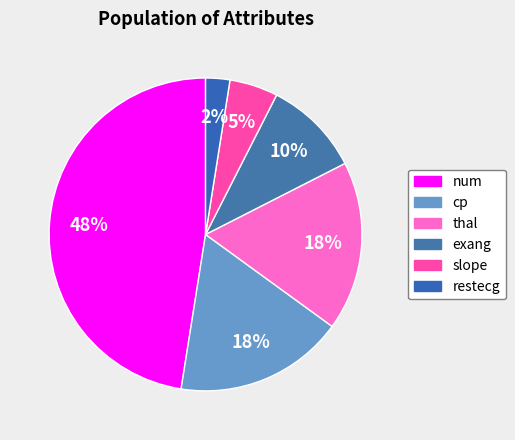

How many slices are in this pie chart?

6